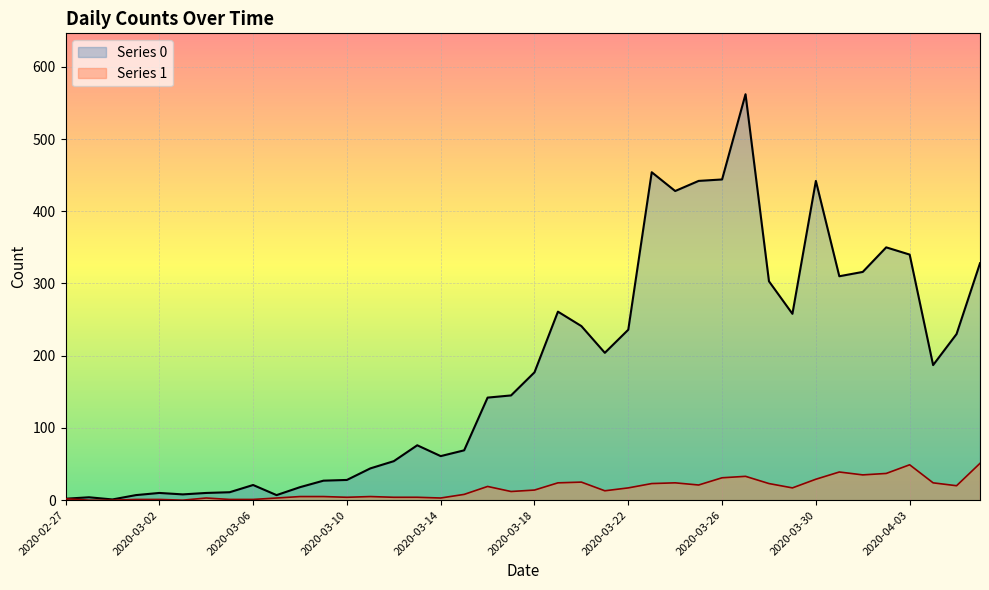

What position from the right is 2020-03-02?

36